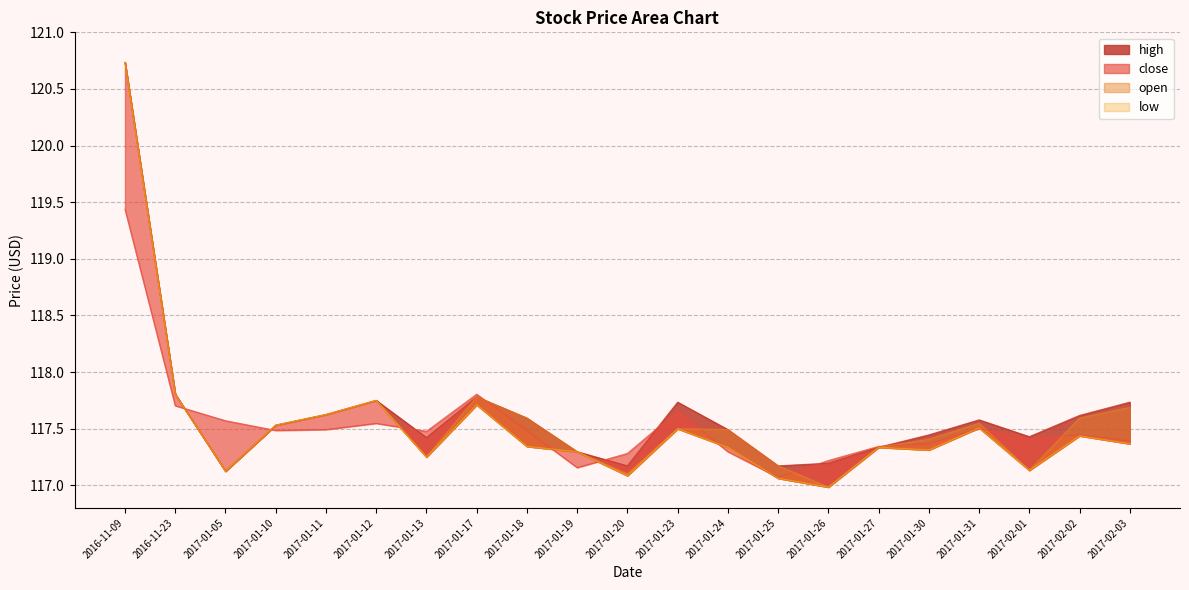

What is the difference between the open values at 2016-11-09 and 2017-01-27?

3.4